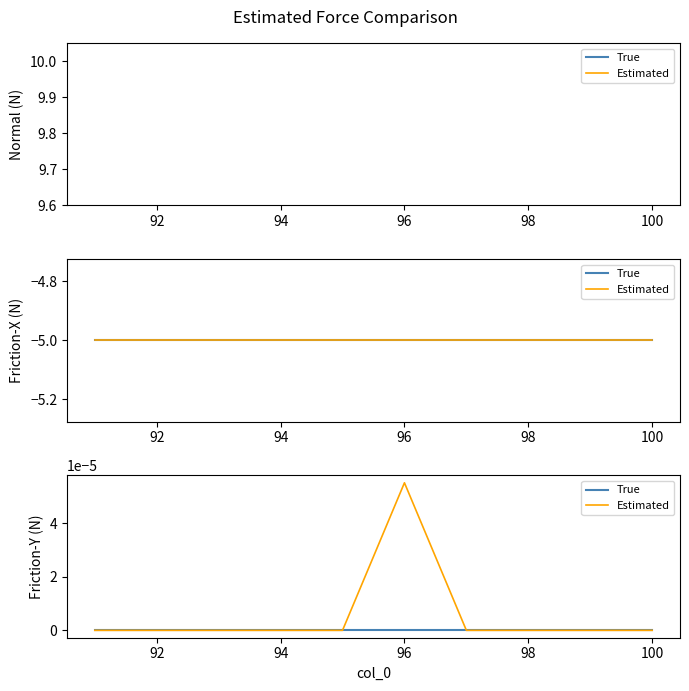

True or false: Estimated has more than 0 interior local peaks.

True